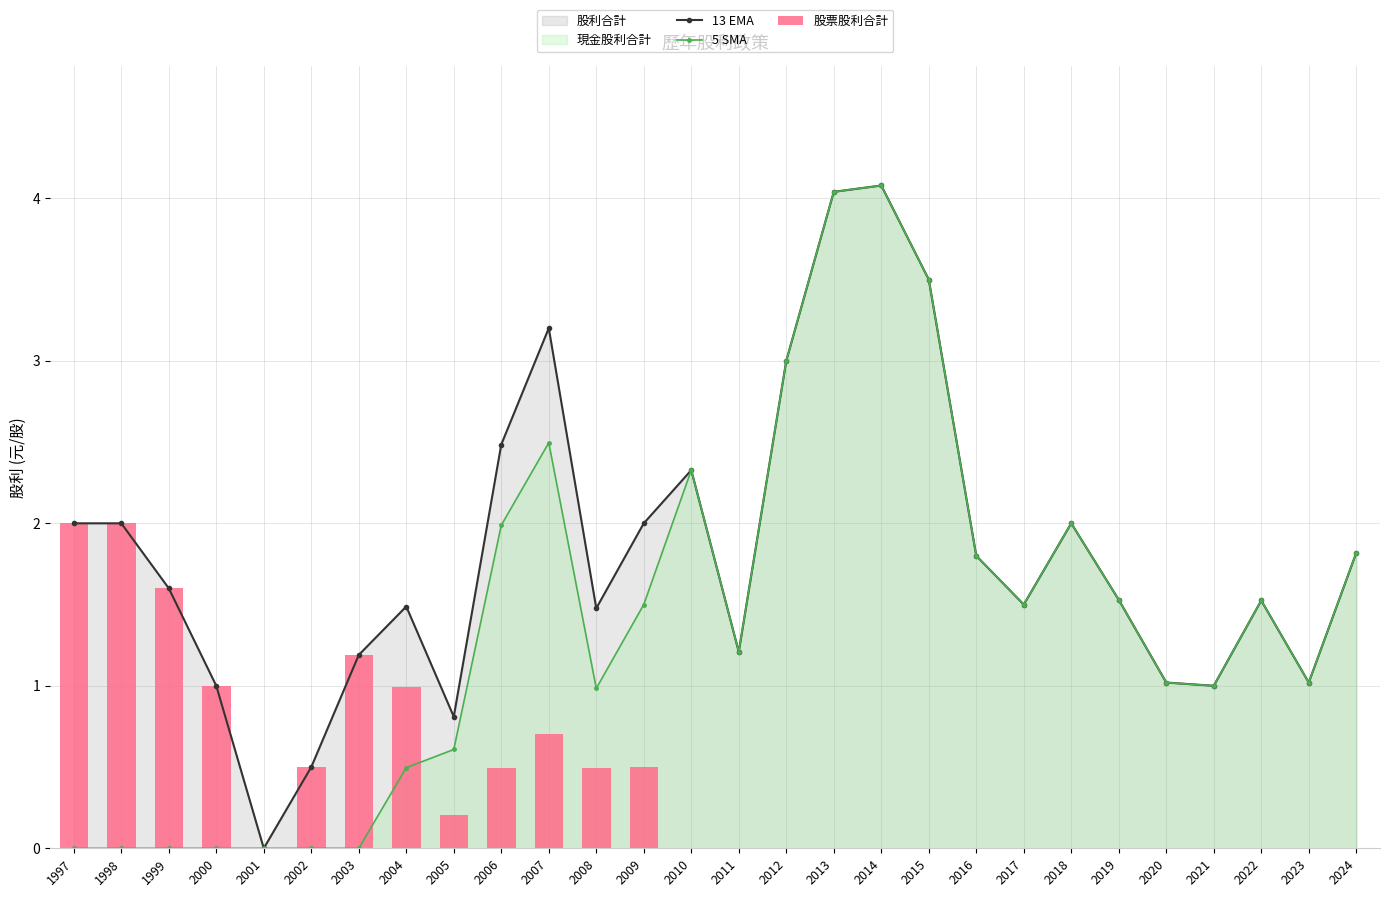

At how many categories does at least one series exceed 2?

7